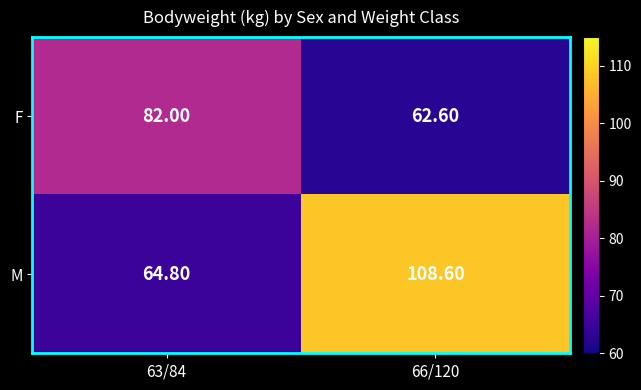

What is the average value of the M series?

86.7